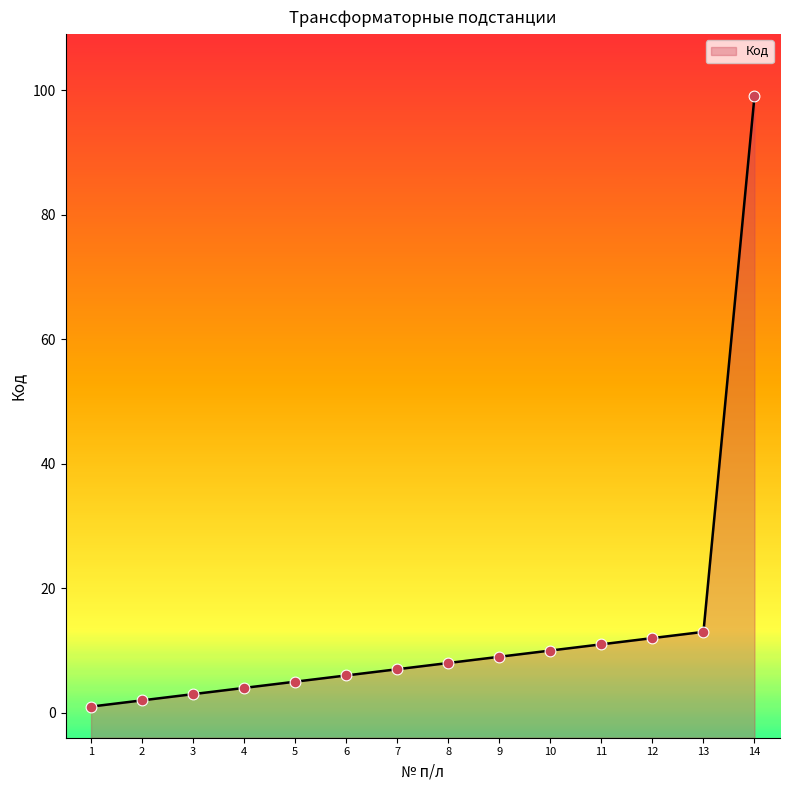

Between 2 and 14, which is larger?

14